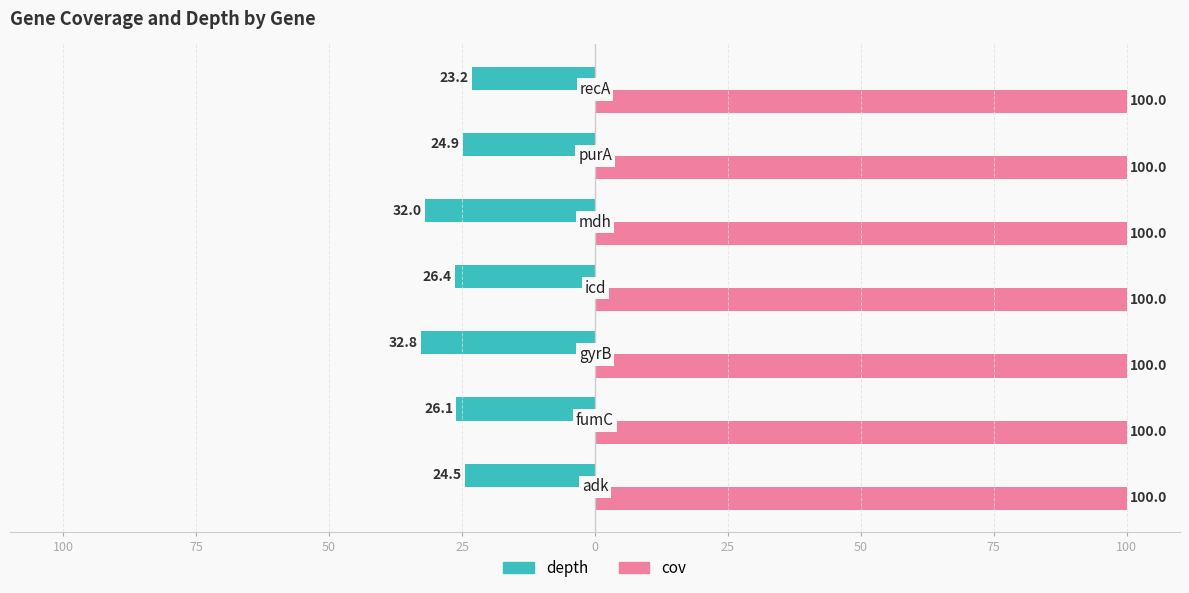

What are all the series names shown in the legend?

depth, cov